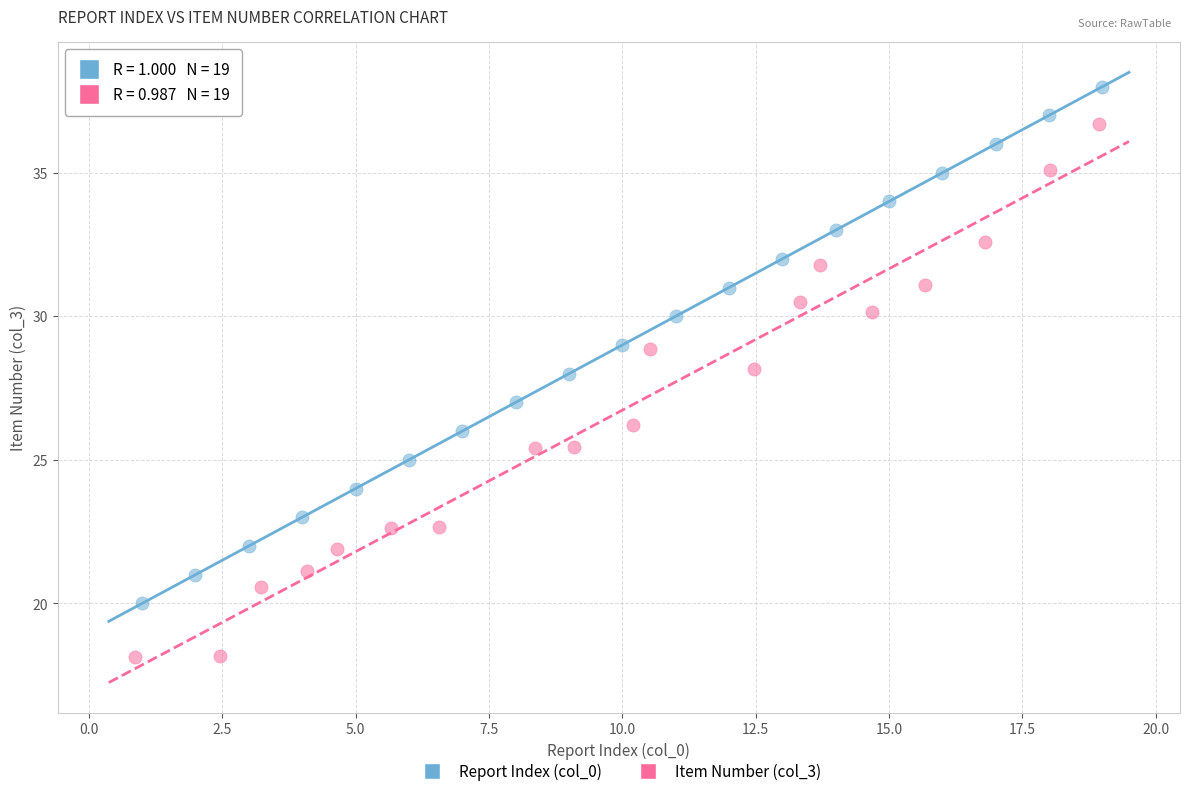

Which series reaches the maximum Y coordinate?

Report Index (col_0)